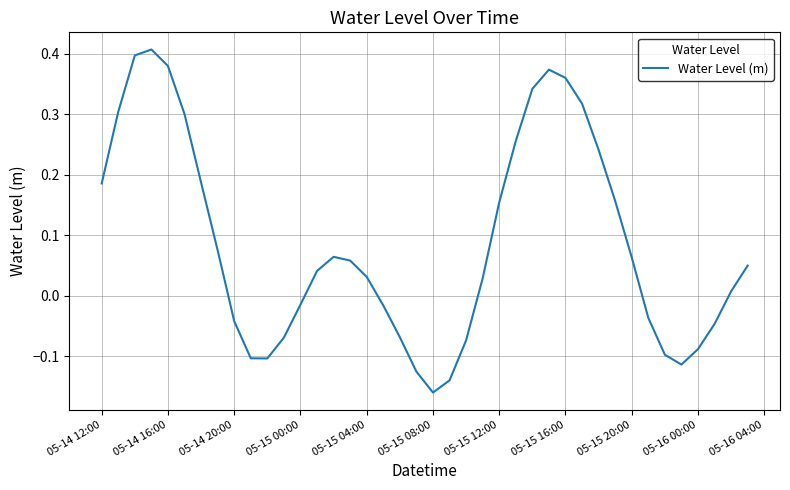

At which label does the data first exceed 0?

05-14 12:00